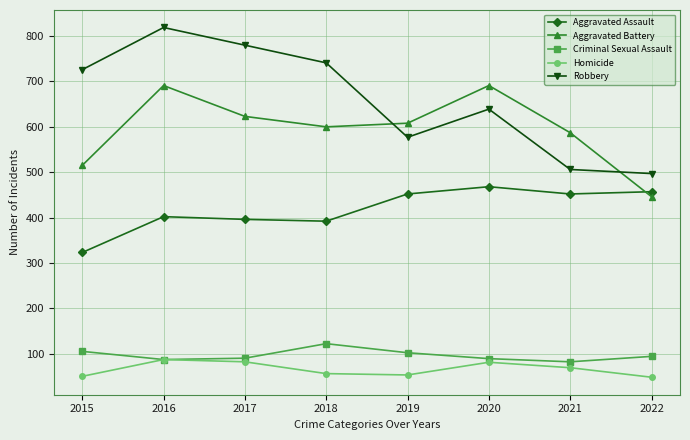

Is it true that Aggravated Battery equals 446 at 2022?

True